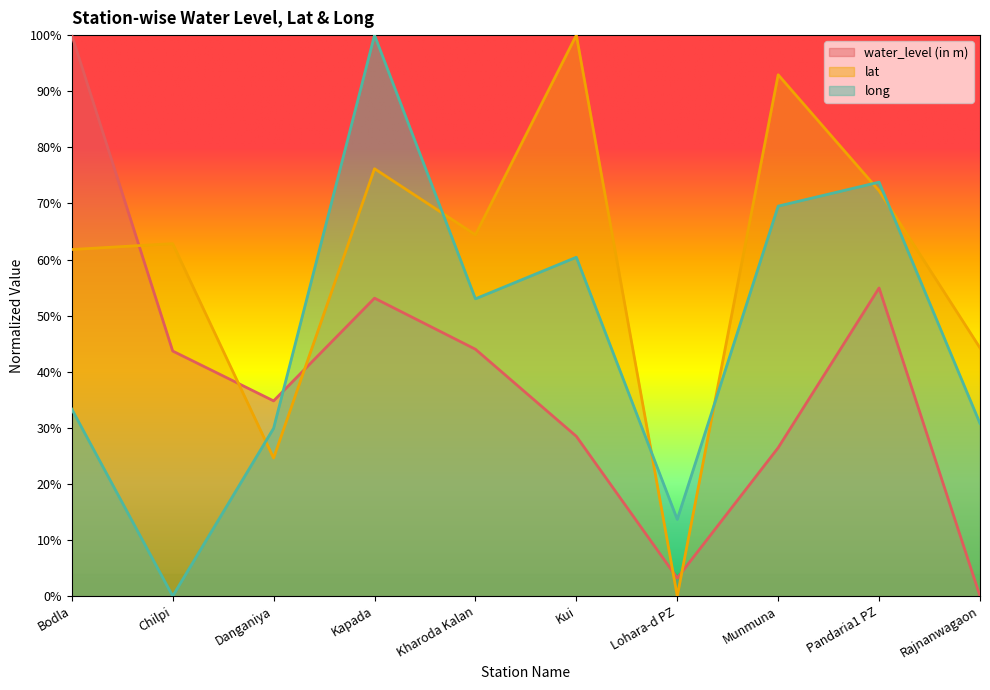

At how many categories does at least one series exceed 34?

9